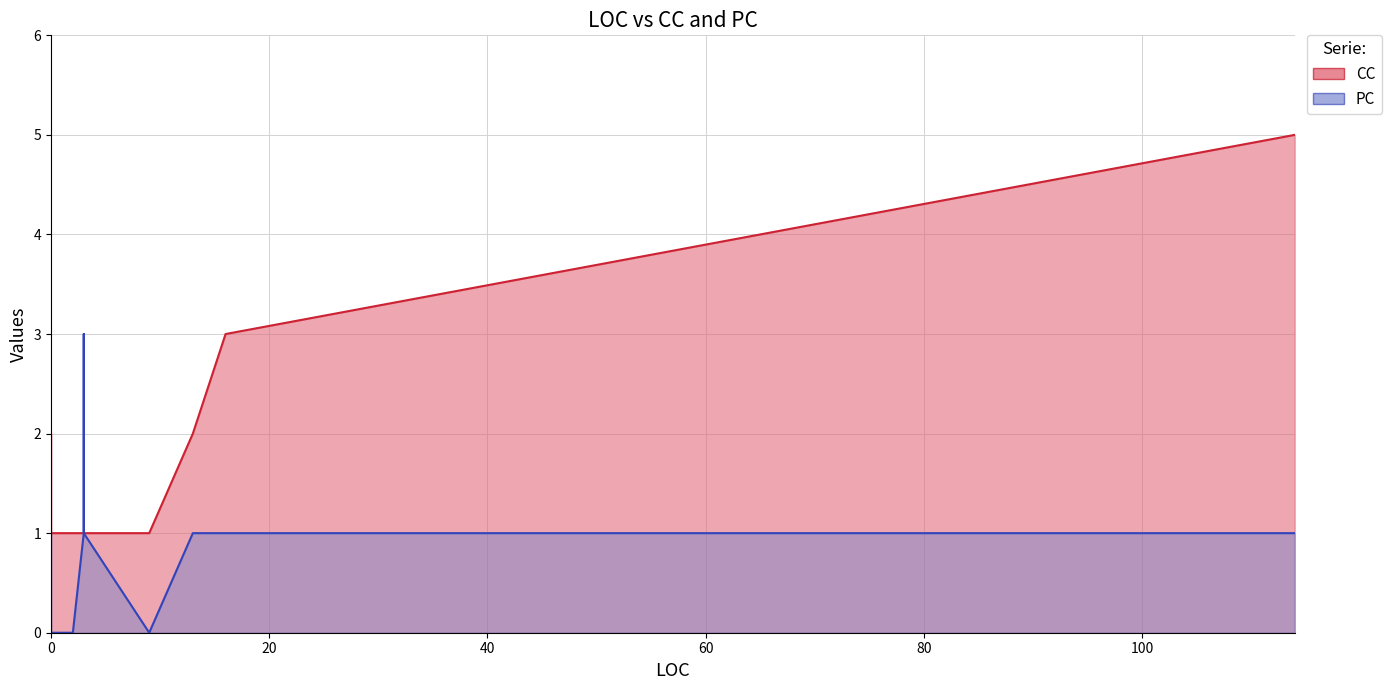

Between 3 and 16, which series saw the biggest shift?

CC